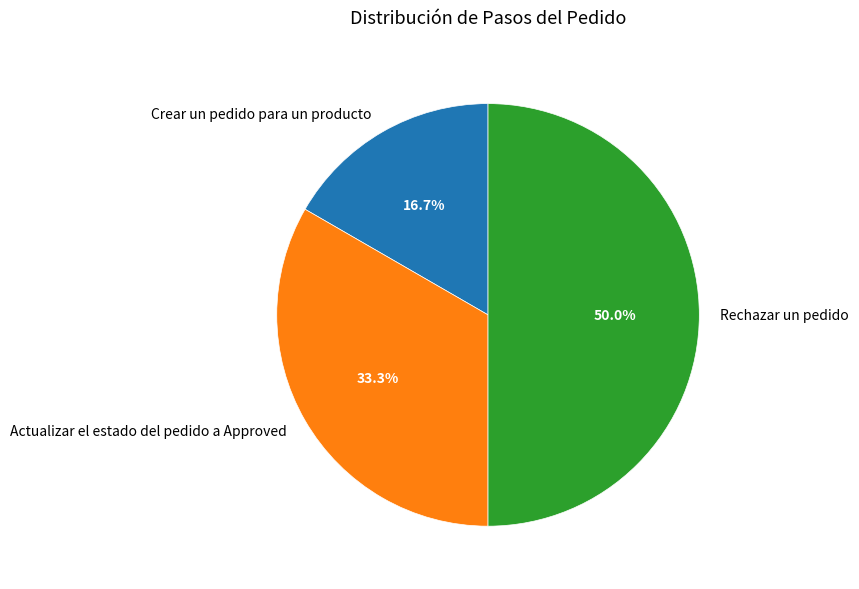

Is Actualizar el estado del pedido a Approved the majority of the pie?

No